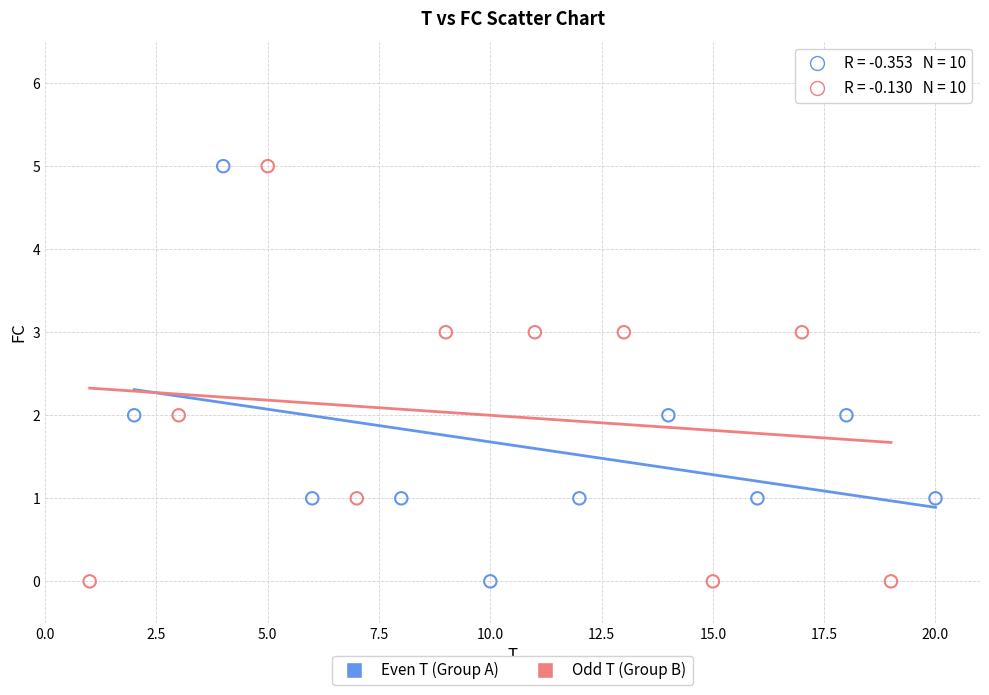

What are all the series names shown in the legend?

Even T (Group A), Odd T (Group B)